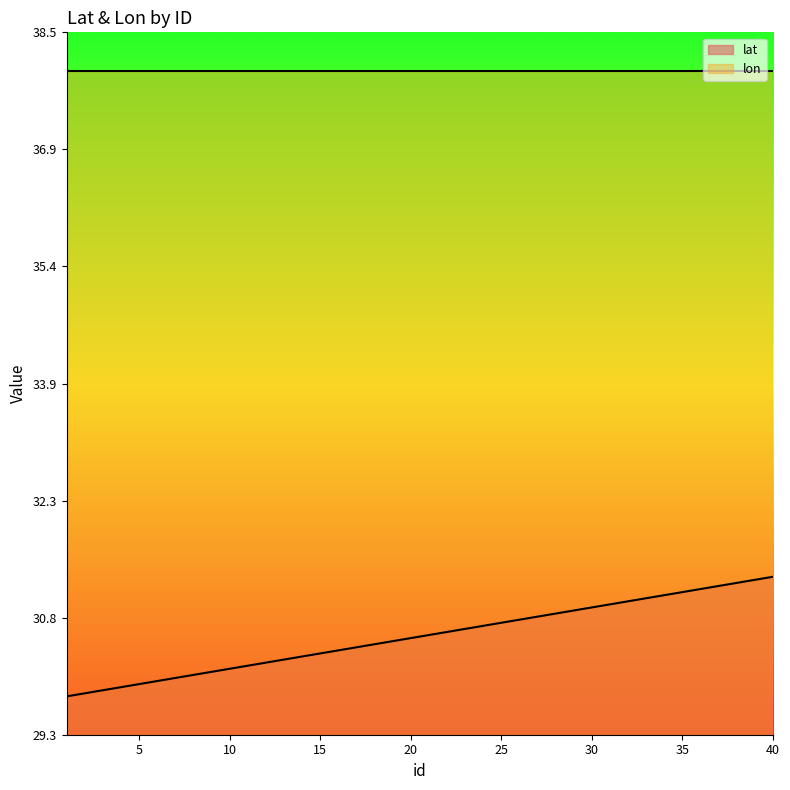

Rank the categories by value from highest to lowest.

40, 39, 38, 37, 36, 35, 34, 33, 32, 31, 30, 29, 28, 27, 26, 25, 24, 23, 22, 21, 20, 19, 18, 17, 16, 15, 14, 13, 12, 11, 10, 9, 8, 7, 6, 5, 4, 3, 2, 1